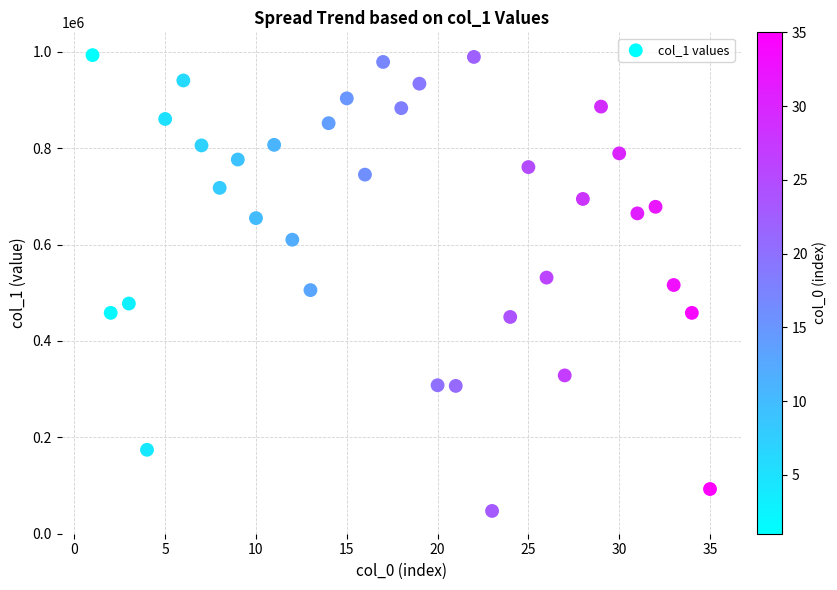

What is the range of Y values (max minus min)?

945941